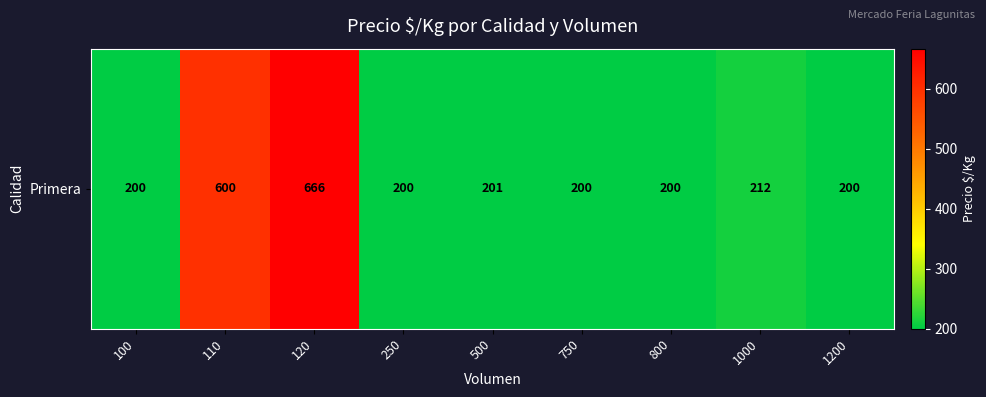

The value at 250 is 200.0. True or false?

True